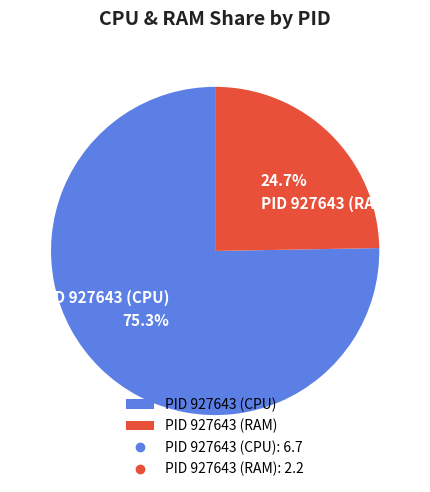

Does any single category account for the majority?

Yes